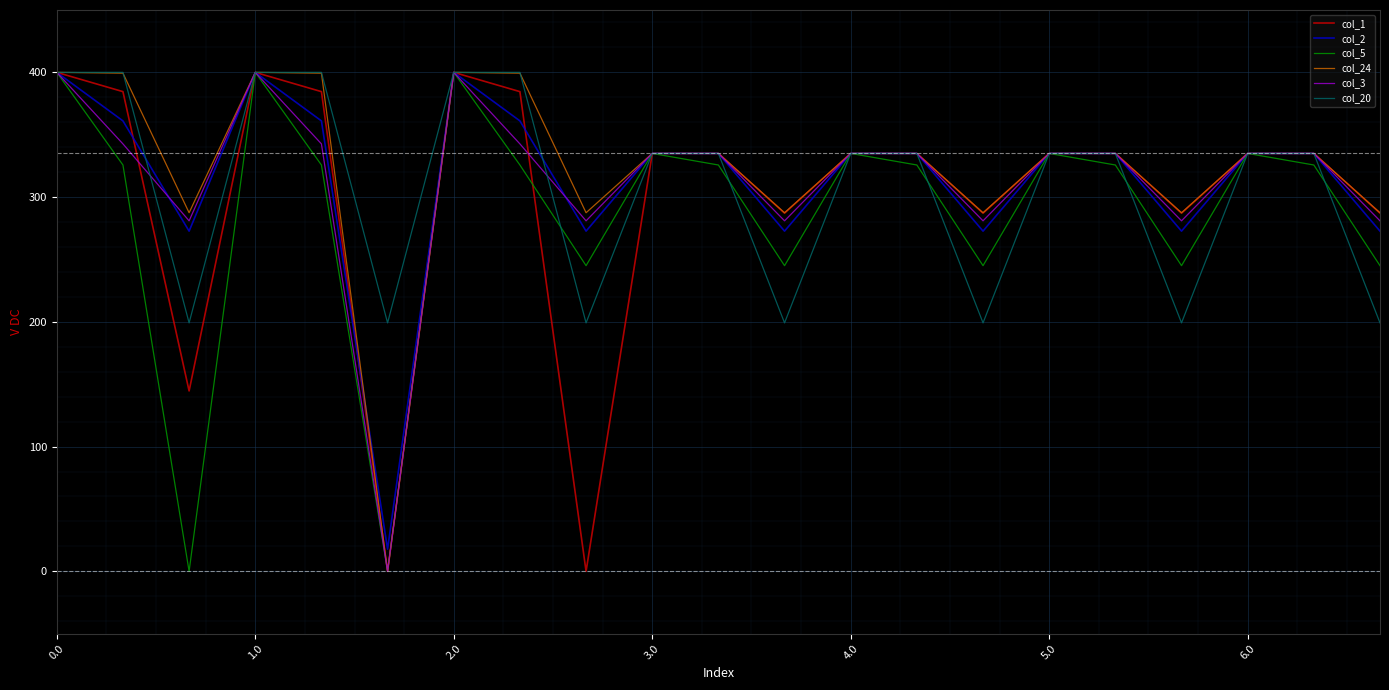

What is the greatest value displayed?

400.0